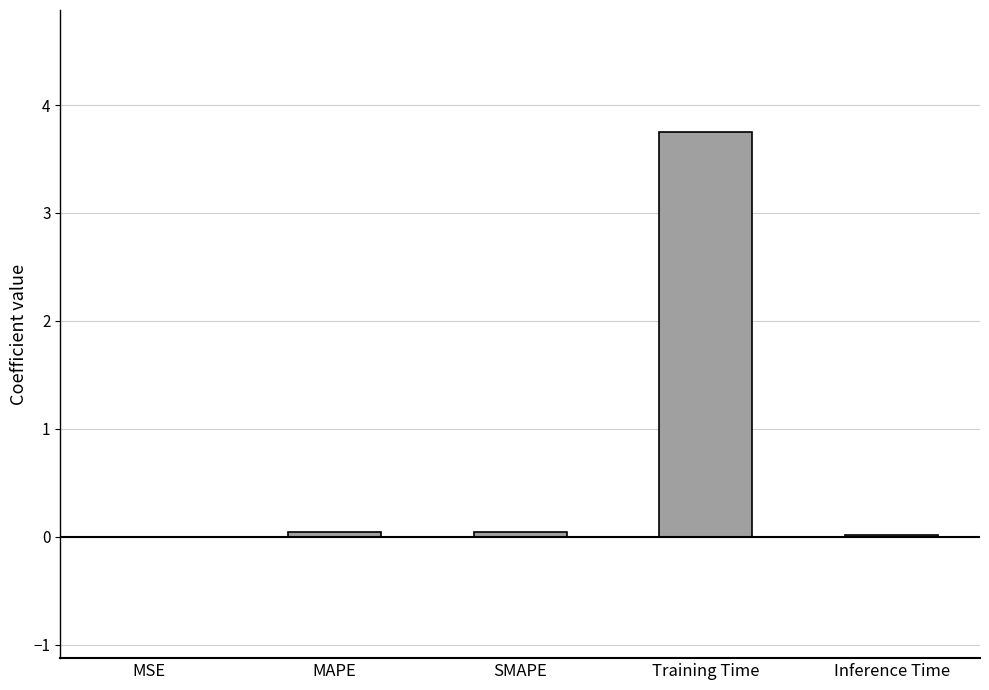

What is the approximate value at Training Time?

3.8